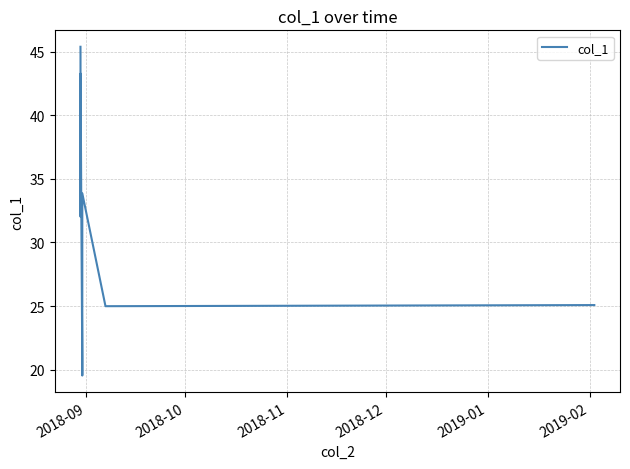

What is the difference between the maximum and minimum values?

25.8